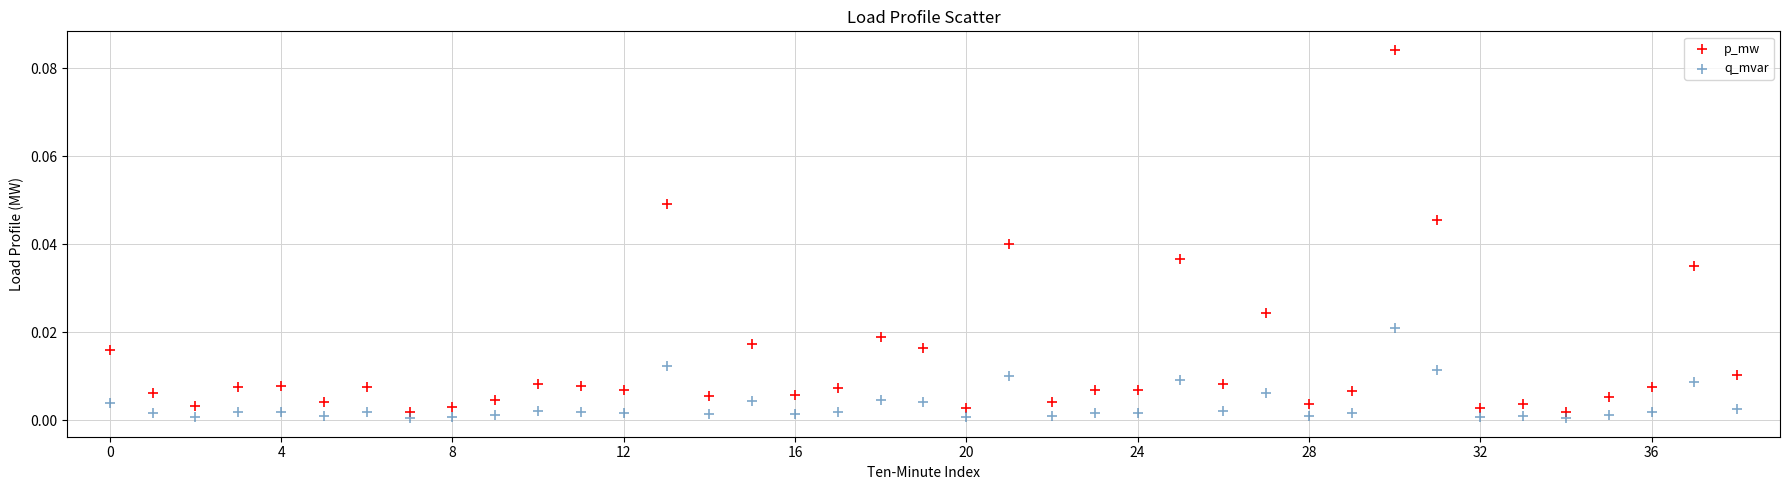

Which series reaches the maximum Y coordinate?

p_mw